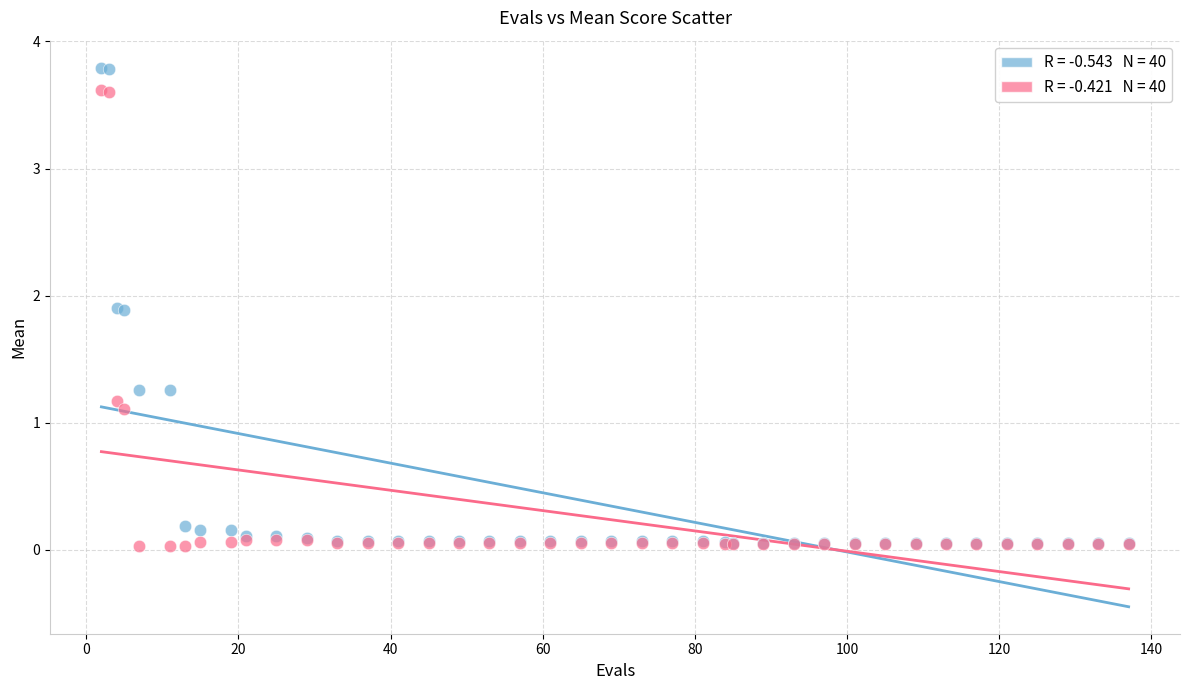

Across all series, what Y value is closest to 1?

1.1